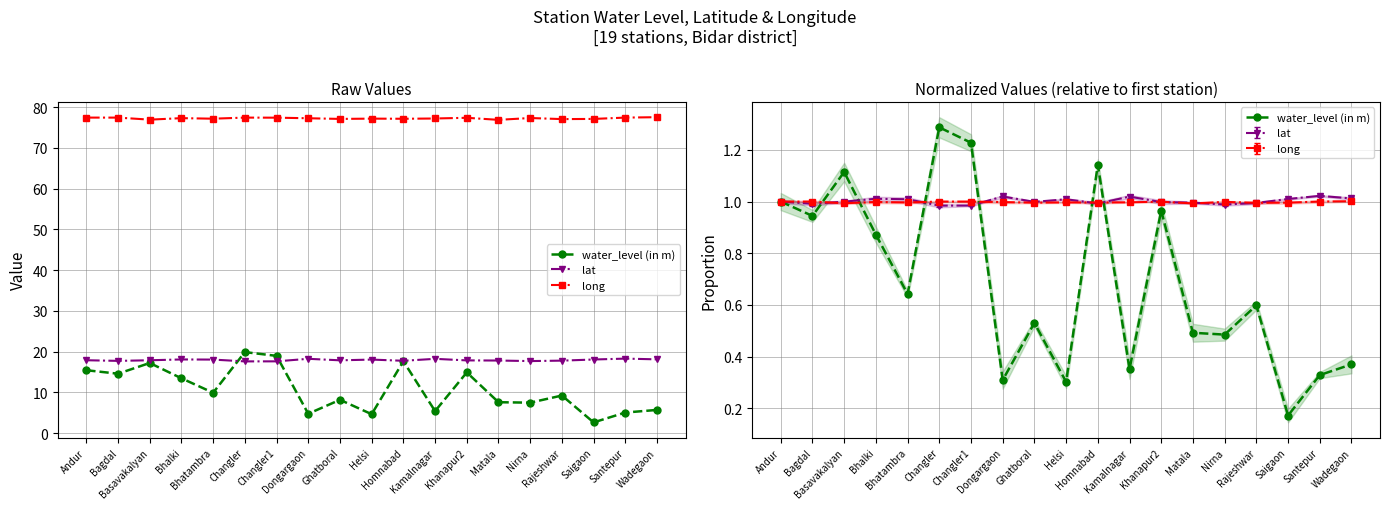

How many data points does each series have?

19